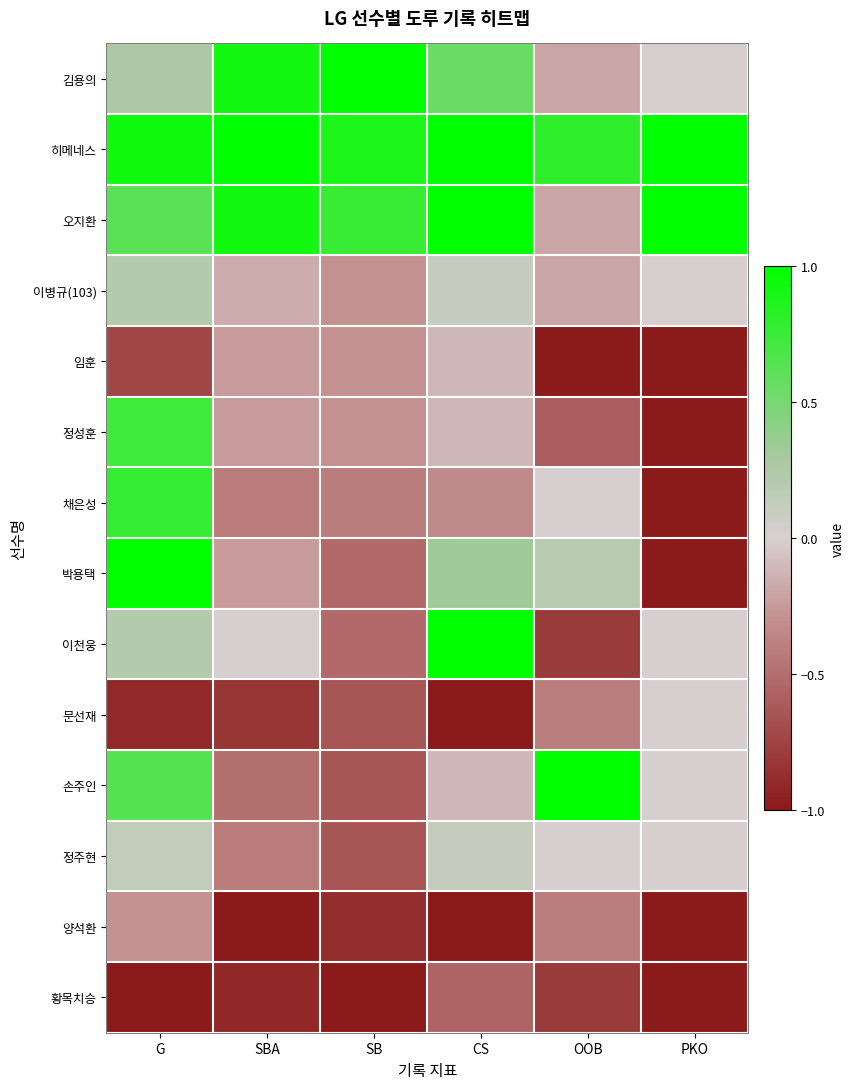

At which category is the sum across all series the highest?

G